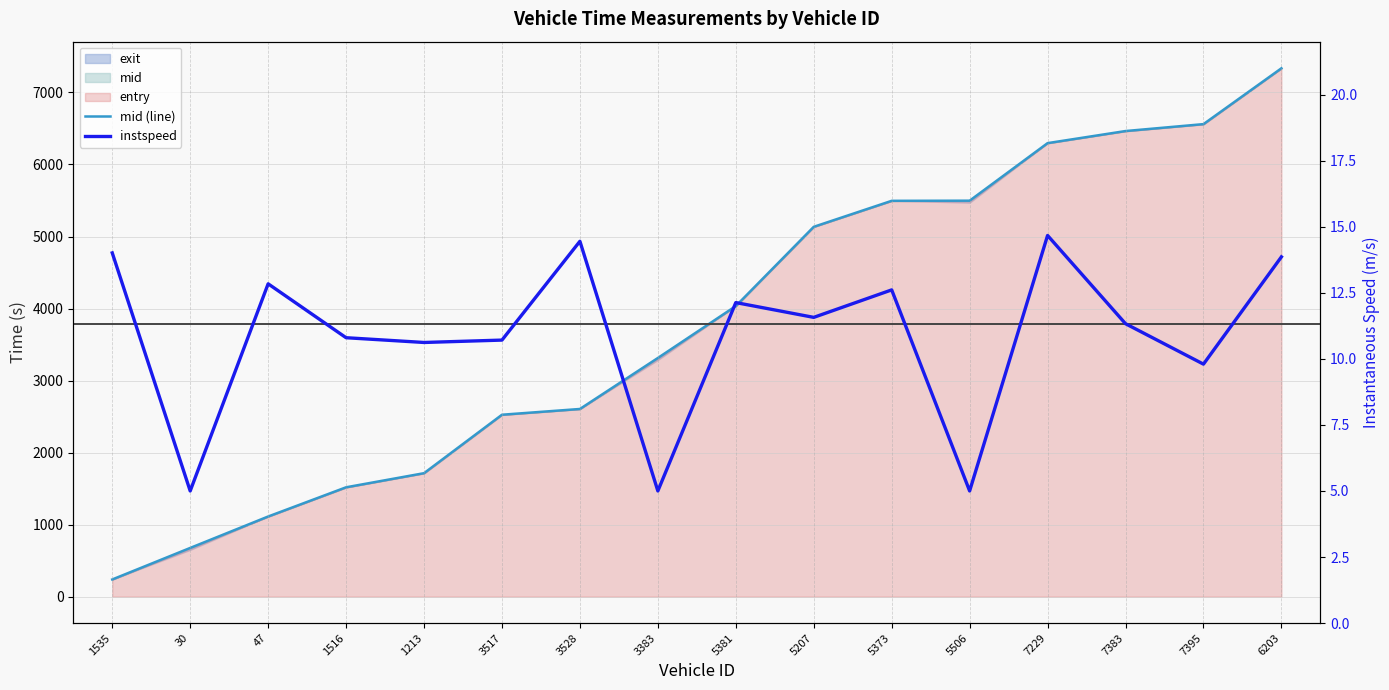

True or false: instspeed and mid (line) intersect in this chart.

False